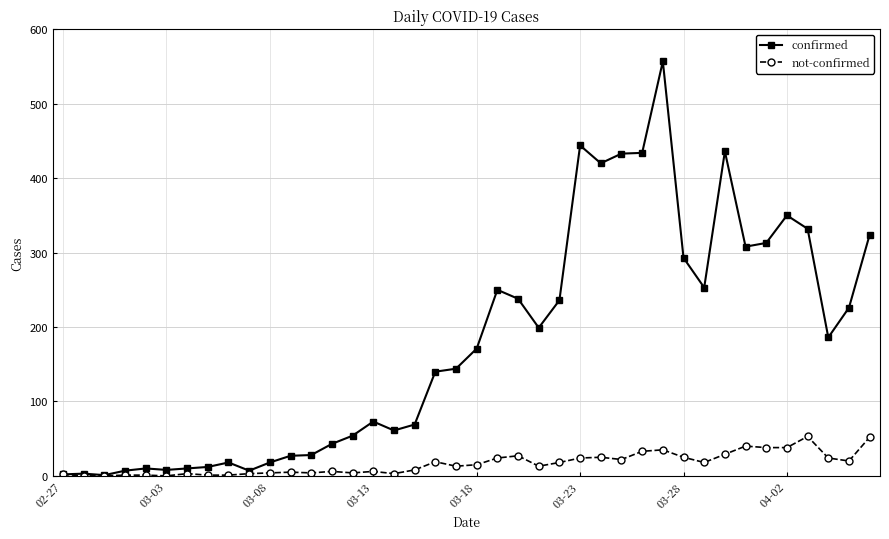

List the series in order of their overall mean, highest first.

confirmed, not-confirmed